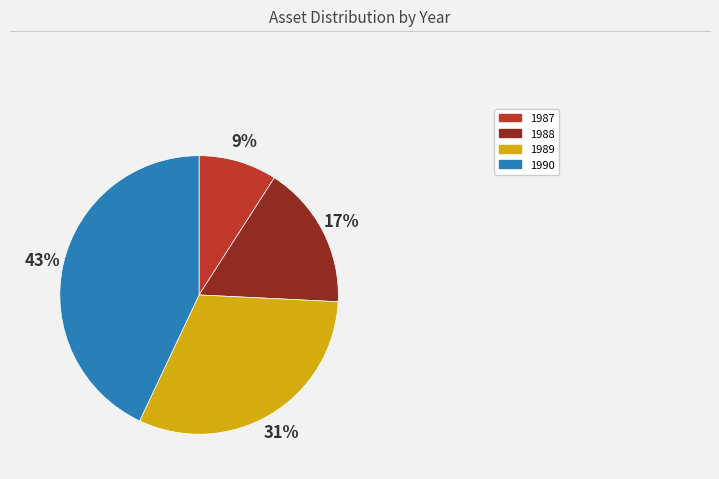

Combined, do 1987 and 1988 account for over 50%?

No